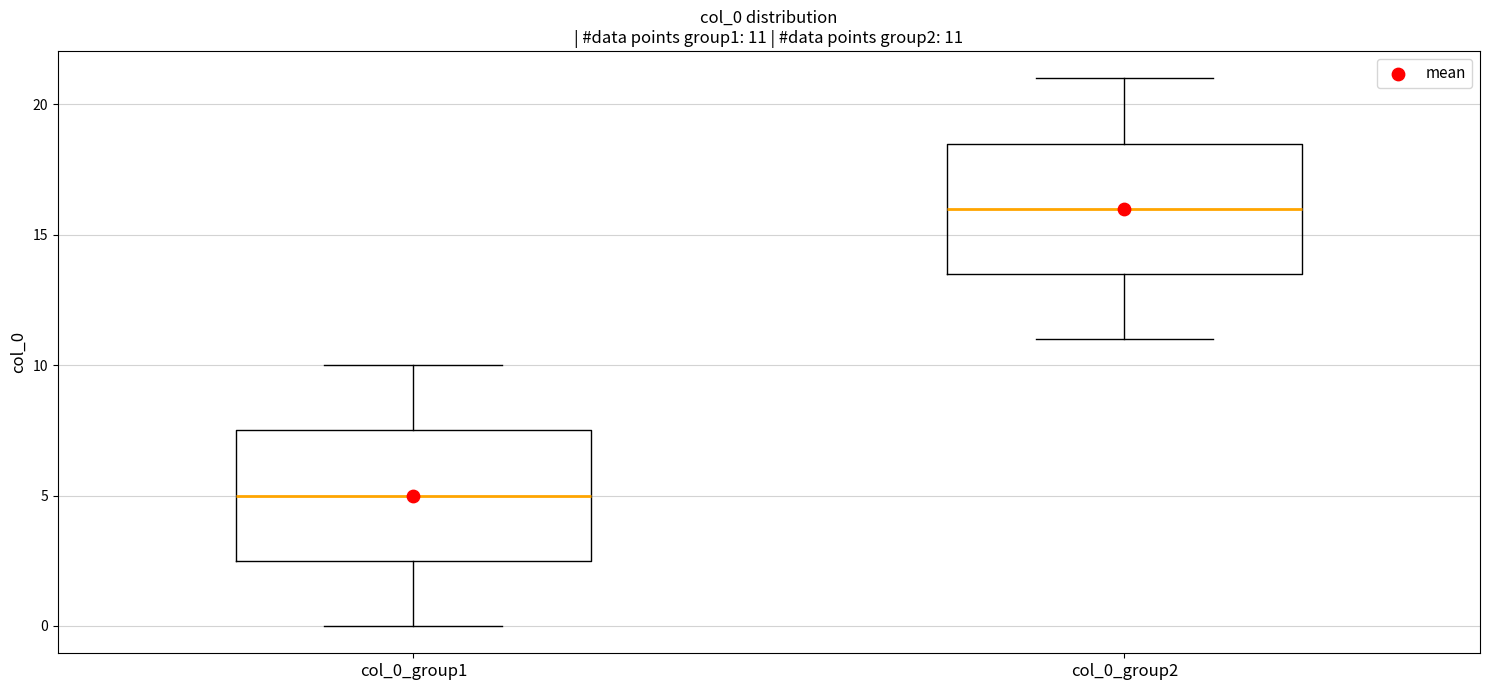

Which box's median line is the highest?

col_0_group2